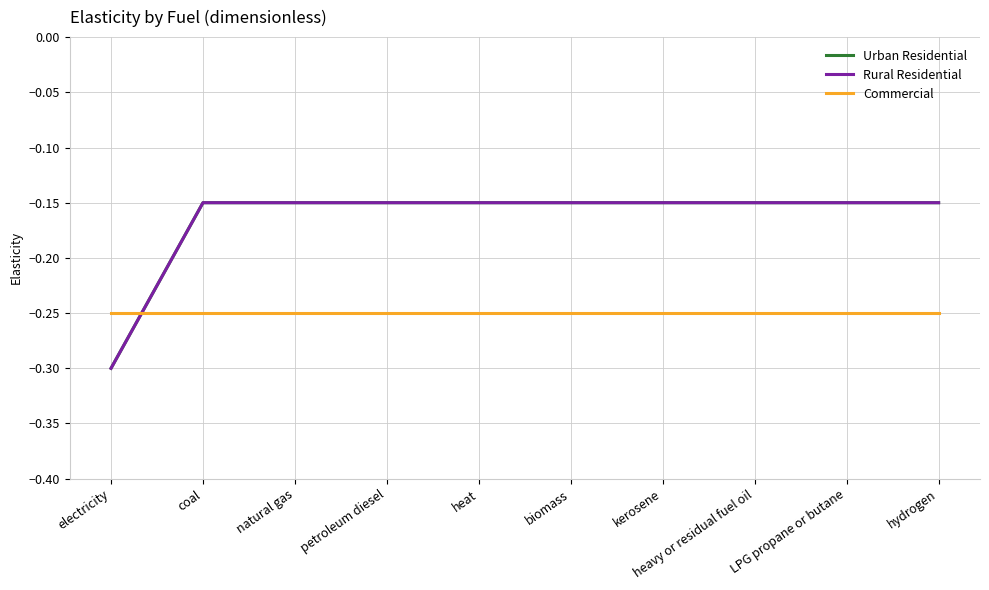

Which series has the largest total across all categories?

Urban Residential